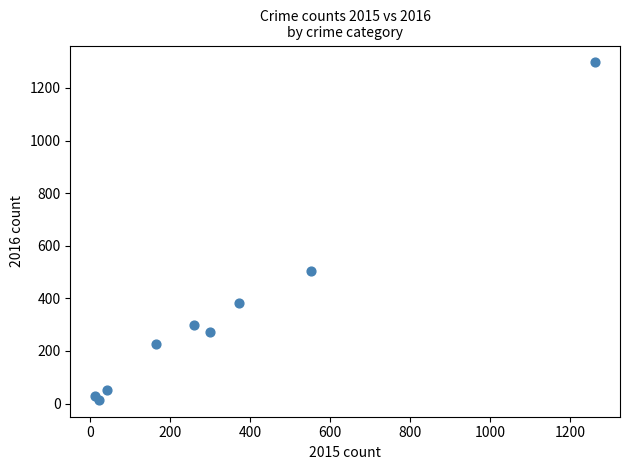

What Y value in the scatter plot is closest to 655?

505